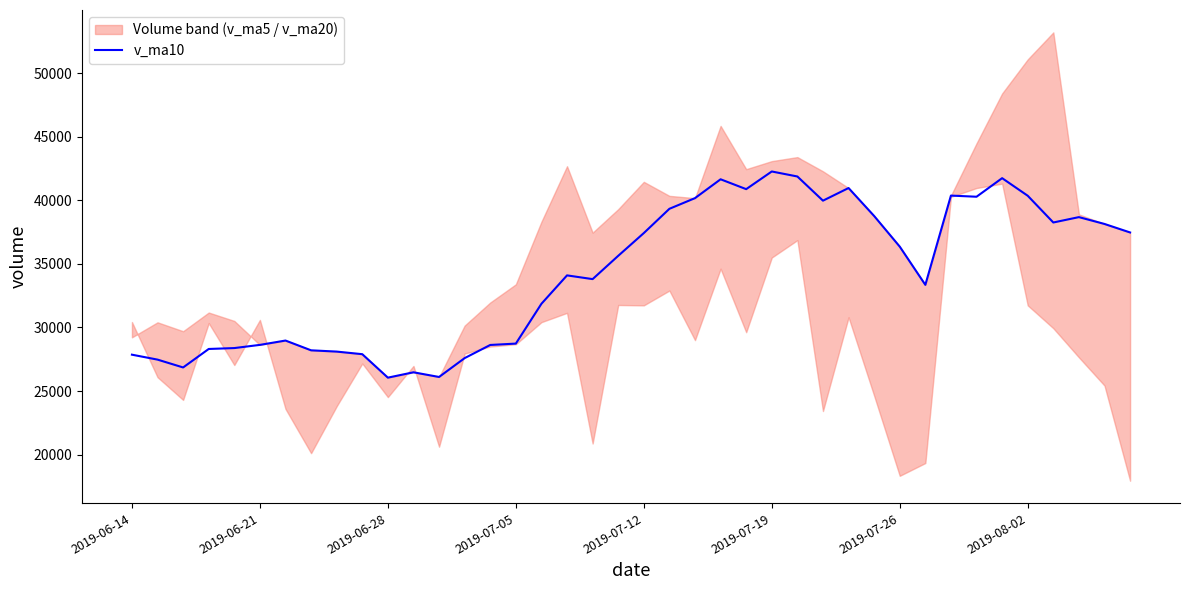

How many points are higher than both their immediate neighbors (excluding endpoints)?

9